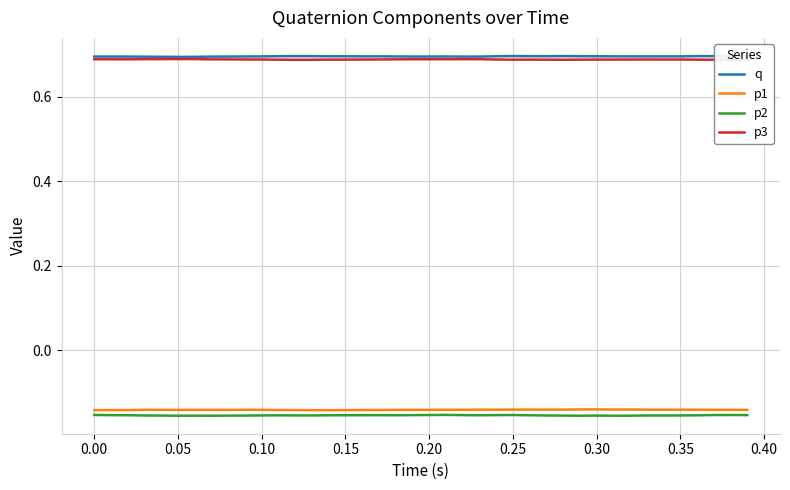

True or false: p1 and p2 cross at least once.

False